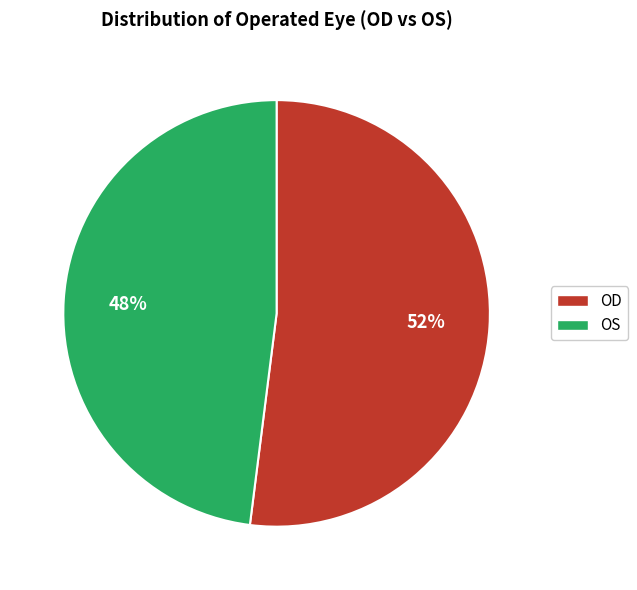

Between OS and OD, which is larger?

OD